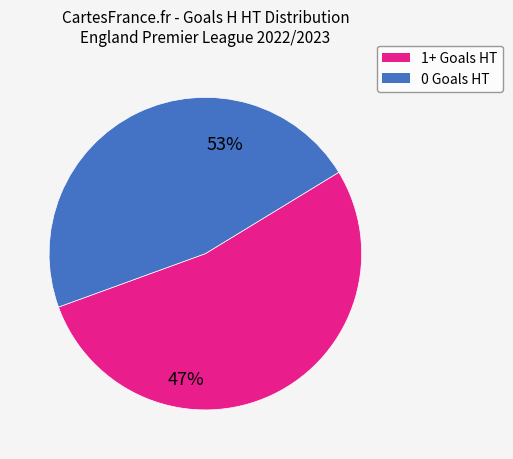

Is there a majority slice in this chart?

Yes